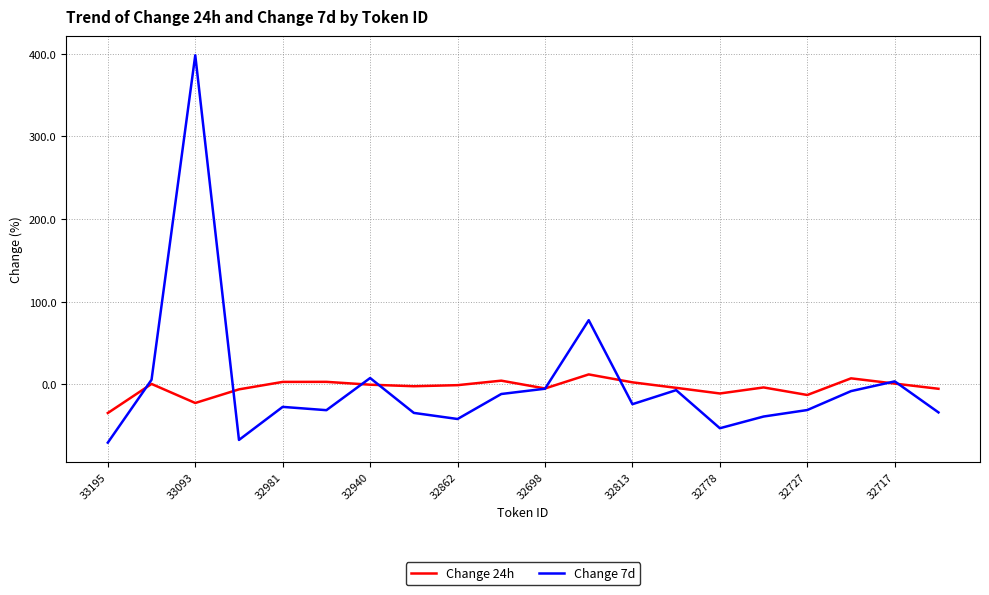

What are all the series names shown in the legend?

Change 24h, Change 7d